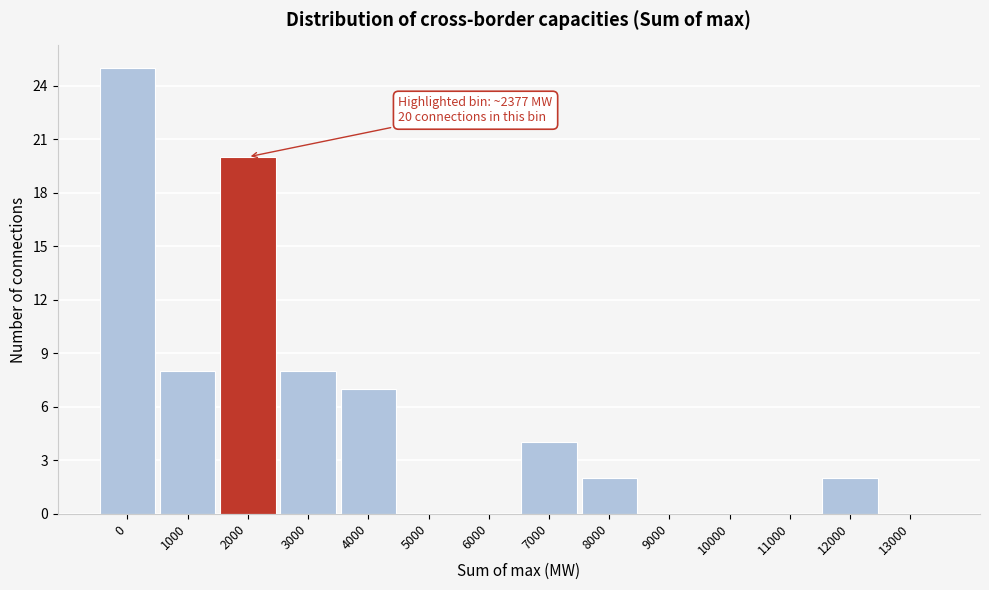

Reading left to right, transcribe all the data shown in this chart.

0=25	1000=8	2000=20	3000=8	4000=7	5000=0	6000=0	7000=4	8000=2	9000=0	10000=0	11000=0	12000=2	13000=0